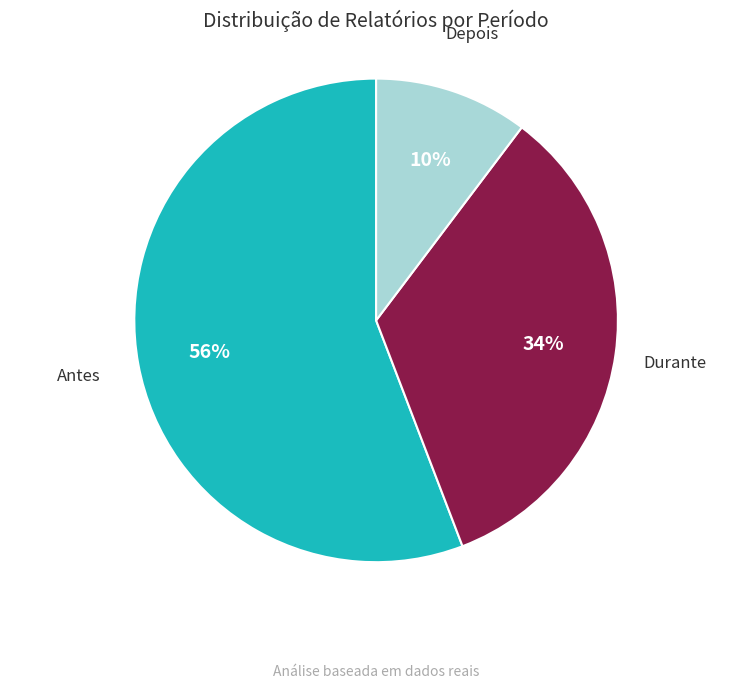

Which category has the biggest portion of the pie?

Antes